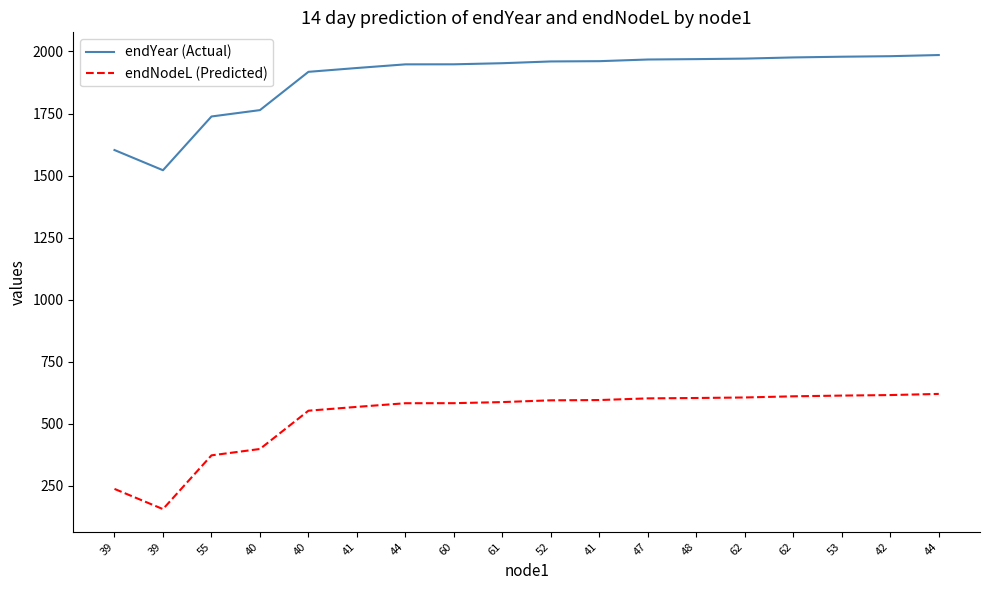

Between 62 and 41, which is larger?

62